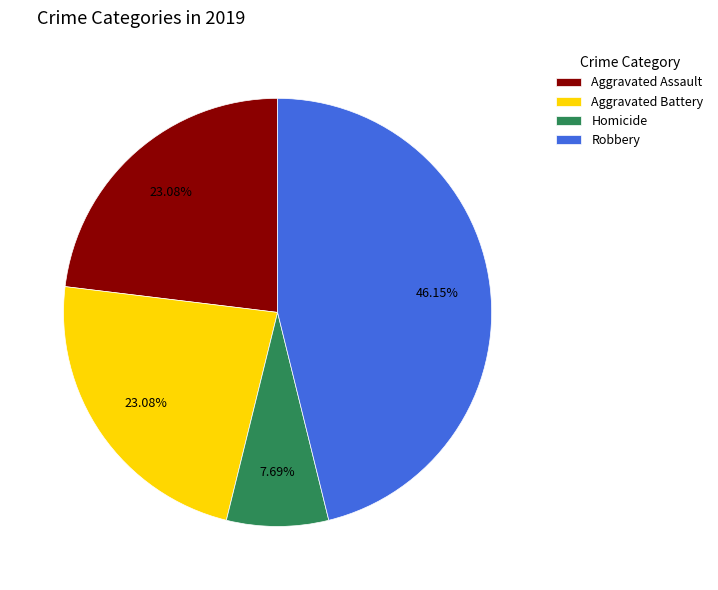

Is there any slice that represents more than half of the pie?

No